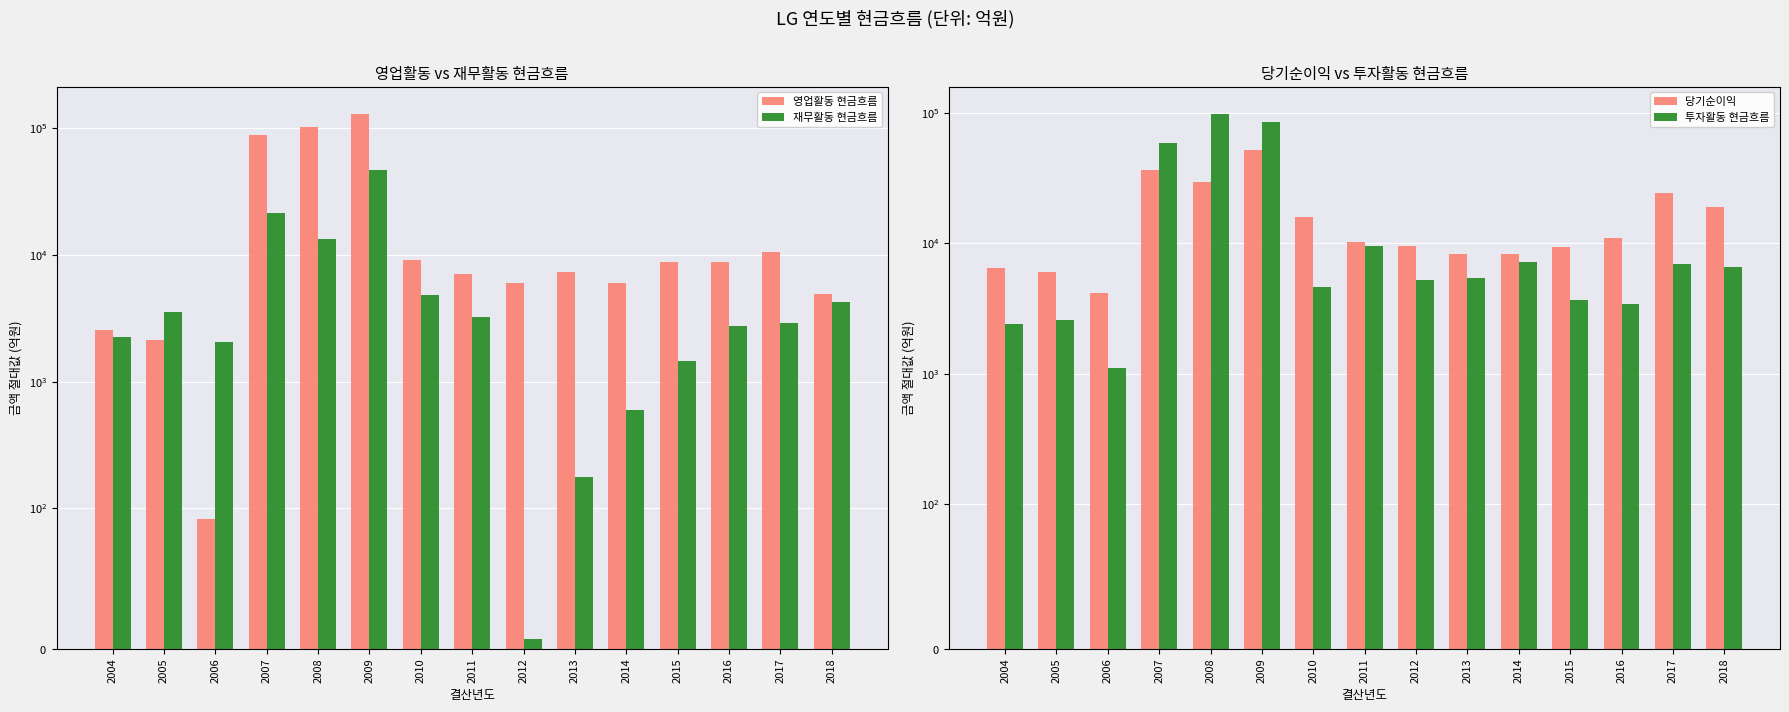

Reading right to left, extract all data points from this chart.

영업활동 현금흐름: 4949.4	10584.4	8782.0	8862.9	6002.7	7359.9	5966.0	7108.1	9101.6	130937.5	102165.6	88034.3	92.6	2135.9	2569.4
재무활동 현금흐름: 4245.3	2920.9	2754.5	1451.9	598.6	177.0	7.1	3262.6	4828.2	46934.7	13341.0	21467.3	2047.0	3560.3	2267.5
당기순이익: 18829.0	24355.6	10912.6	9437.8	8342.6	8308.6	9542.8	10298.3	16015.6	52257.0	29668.0	36321.3	4178.5	6031.9	6442.9
투자활동 현금흐름: 6586.3	6892.9	3438.2	3682.7	7209.0	5434.1	5237.9	9484.5	4596.1	84420.1	98584.7	58314.6	1113.0	2573.8	2421.8